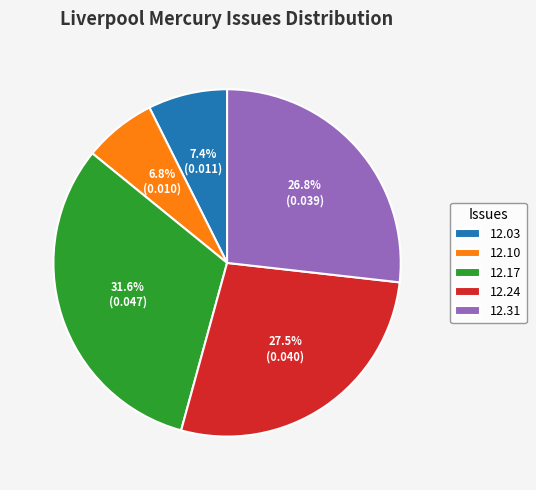

What percentage is NOT represented by 12.10?

93.2%